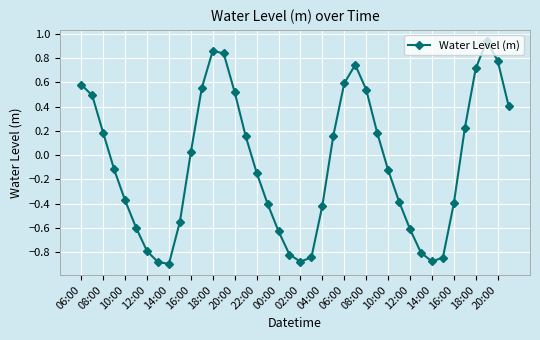

How many values are below zero?

21